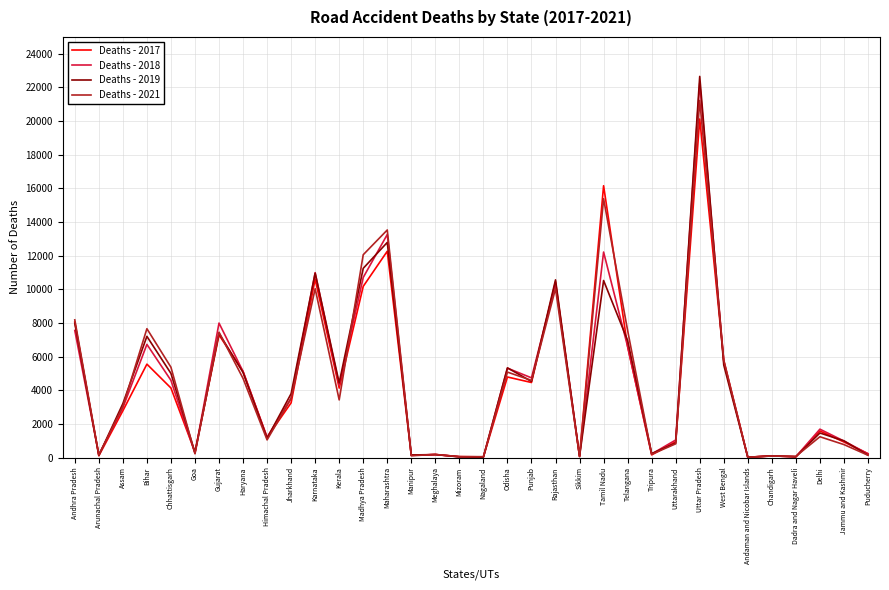

Which series has the largest range (max minus min)?

Deaths - 2019